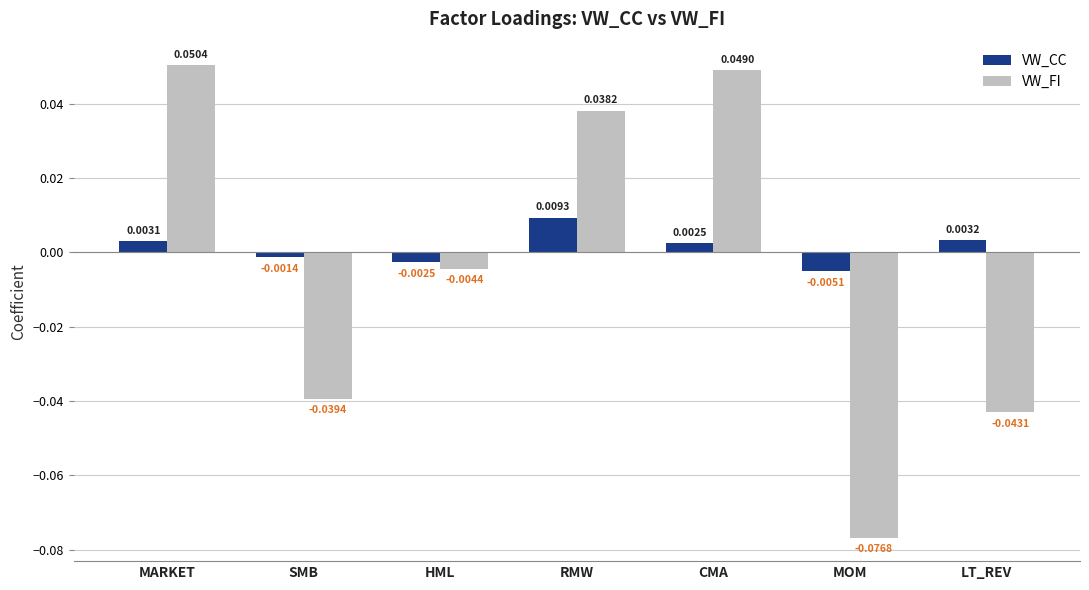

How many data points in VW_CC are above 0?

4